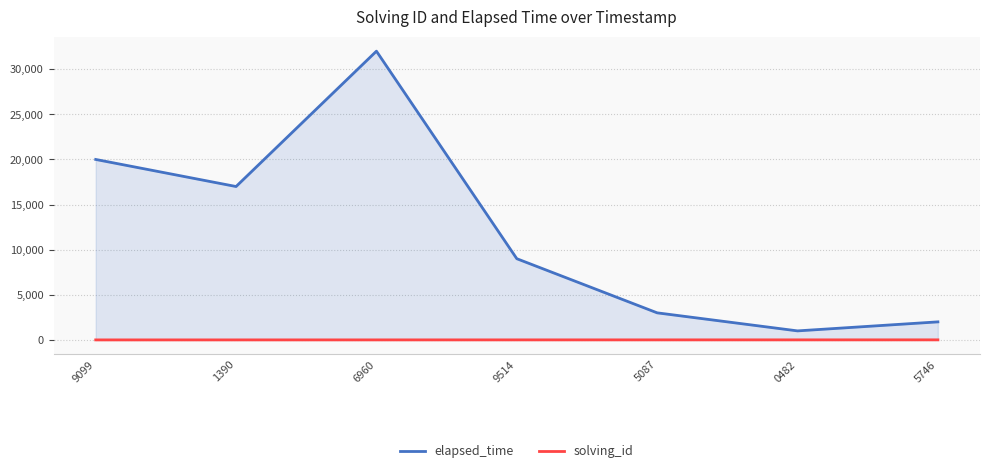

Which series has the largest total across all categories?

elapsed_time